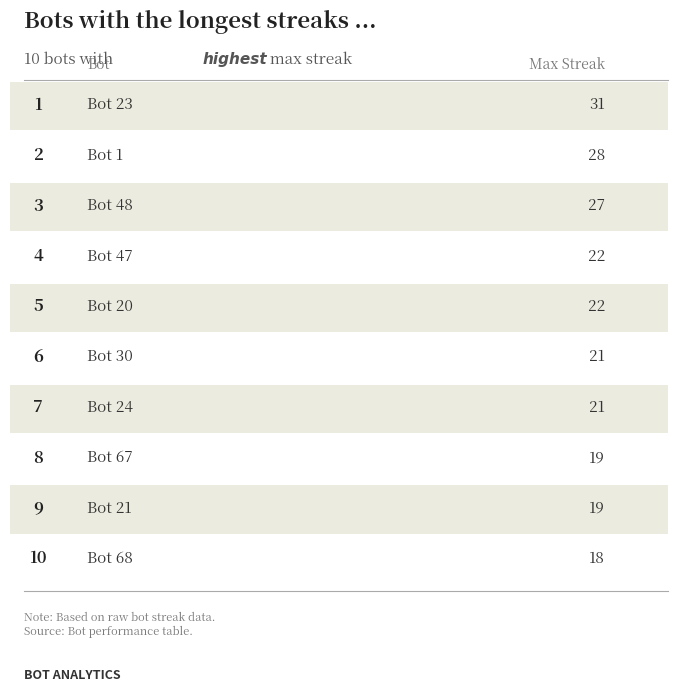

Are the bars grouped side by side (vs. stacked)?

No